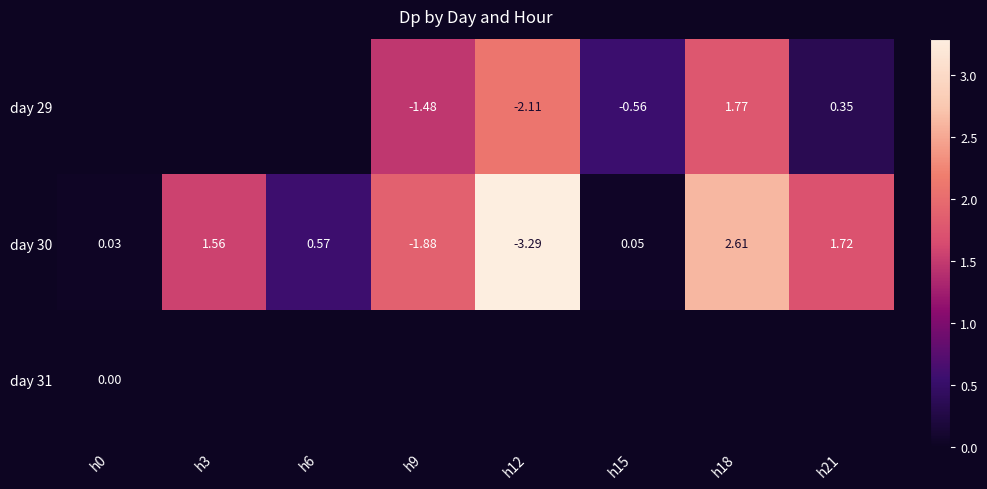

Which series has the largest range (max minus min)?

day 30